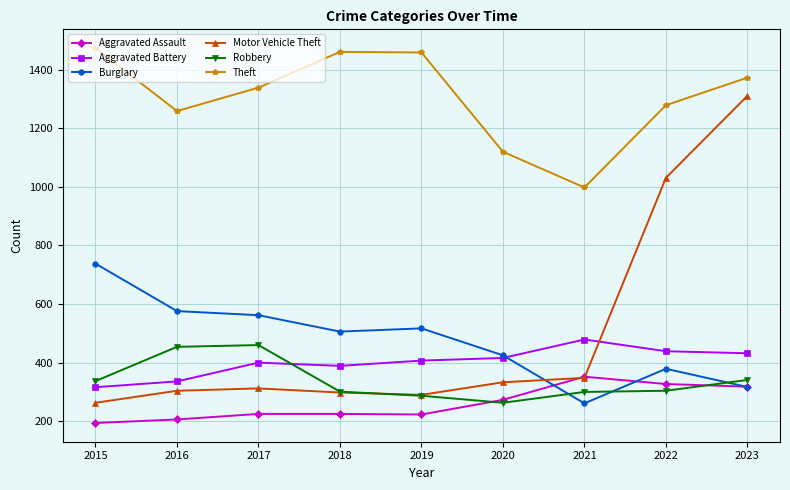

What is the spread (max minus min) of values at 2021?

737